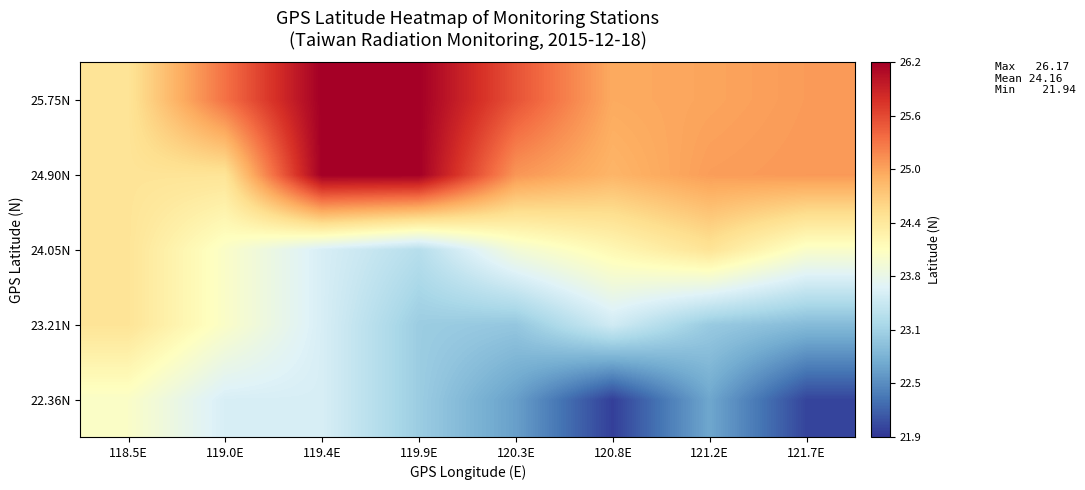

Reading left to right, extract all data points from this chart.

22.36N: 118.5E=24.0	119.0E=23.6	119.4E=23.6	119.9E=23.1	120.3E=22.7	120.8E=22.0	121.2E=22.8	121.7E=22.1
23.21N: 118.5E=24.4	119.0E=24.0	119.4E=23.6	119.9E=23.1	120.3E=23.0	120.8E=23.5	121.2E=23.1	121.7E=22.9
24.05N: 118.5E=24.4	119.0E=24.0	119.4E=23.6	119.9E=23.3	120.3E=23.9	120.8E=24.1	121.2E=24.4	121.7E=24.0
24.90N: 118.5E=24.4	119.0E=24.4	119.4E=26.2	119.9E=26.2	120.3E=25.1	120.8E=24.8	121.2E=25.0	121.7E=25.0
25.75N: 118.5E=24.4	119.0E=25.3	119.4E=26.2	119.9E=26.2	120.3E=25.5	120.8E=24.9	121.2E=25.0	121.7E=25.0